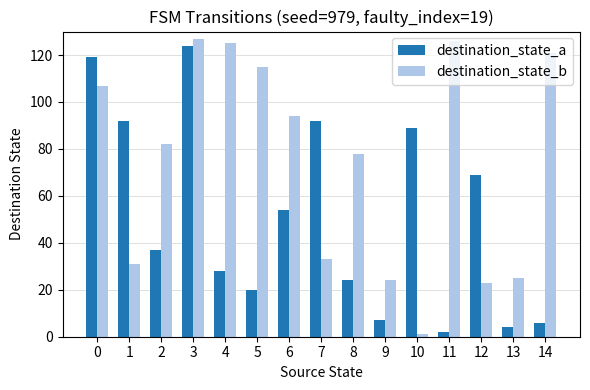

Reading left to right, extract all data points from this chart.

destination_state_a: 119	92	37	124	28	20	54	92	24	7	89	2	69	4	6
destination_state_b: 107	31	82	127	125	115	94	33	78	24	1	126	23	25	121